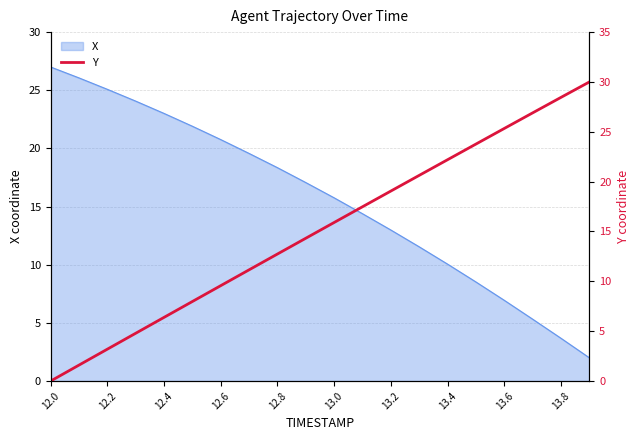

True or false: there are more than 1 points higher than both neighbors.

False